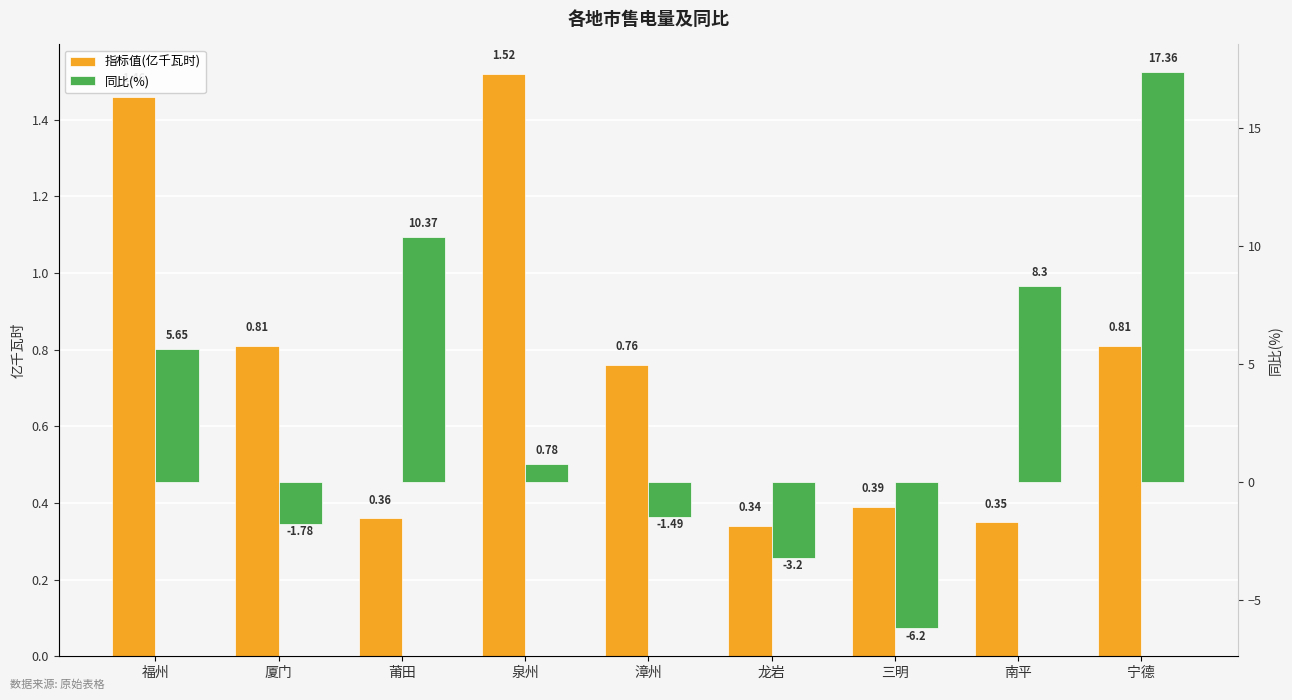

What is the average value of the 指标值(亿千瓦时) series?

0.8